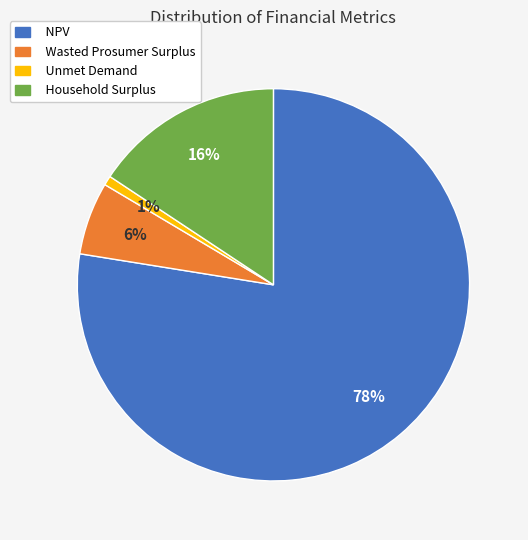

Rank the categories by value from lowest to highest.

Unmet Demand, Wasted Prosumer Surplus, Household Surplus, NPV